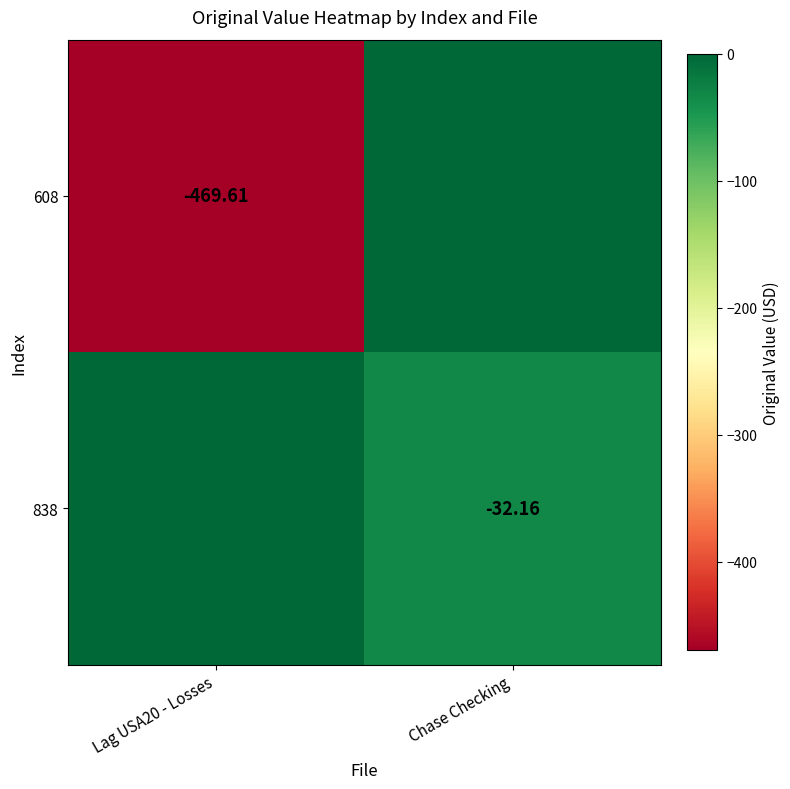

What is the spread (max minus min) of values at Chase Checking?

32.2